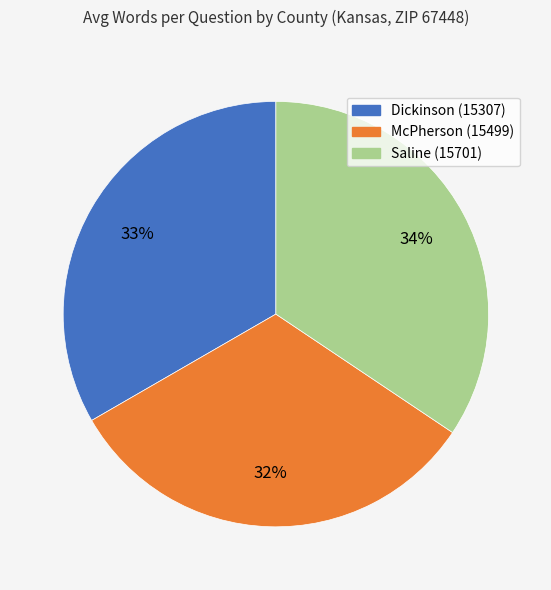

Does McPherson (15499) represent more than half of the total?

No